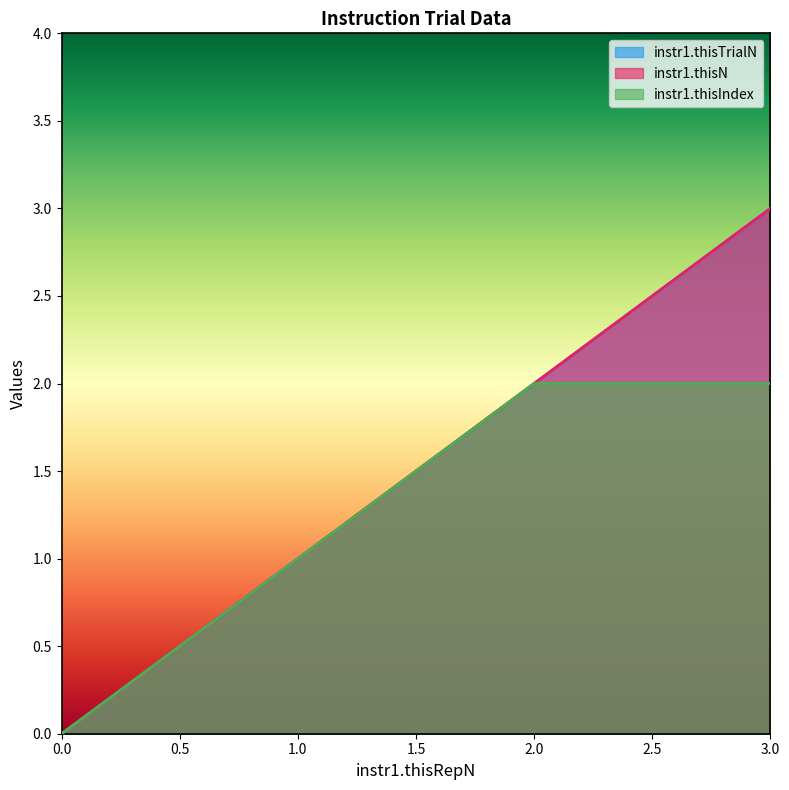

True or false: instr1.thisN and instr1.thisTrialN cross at least once.

False